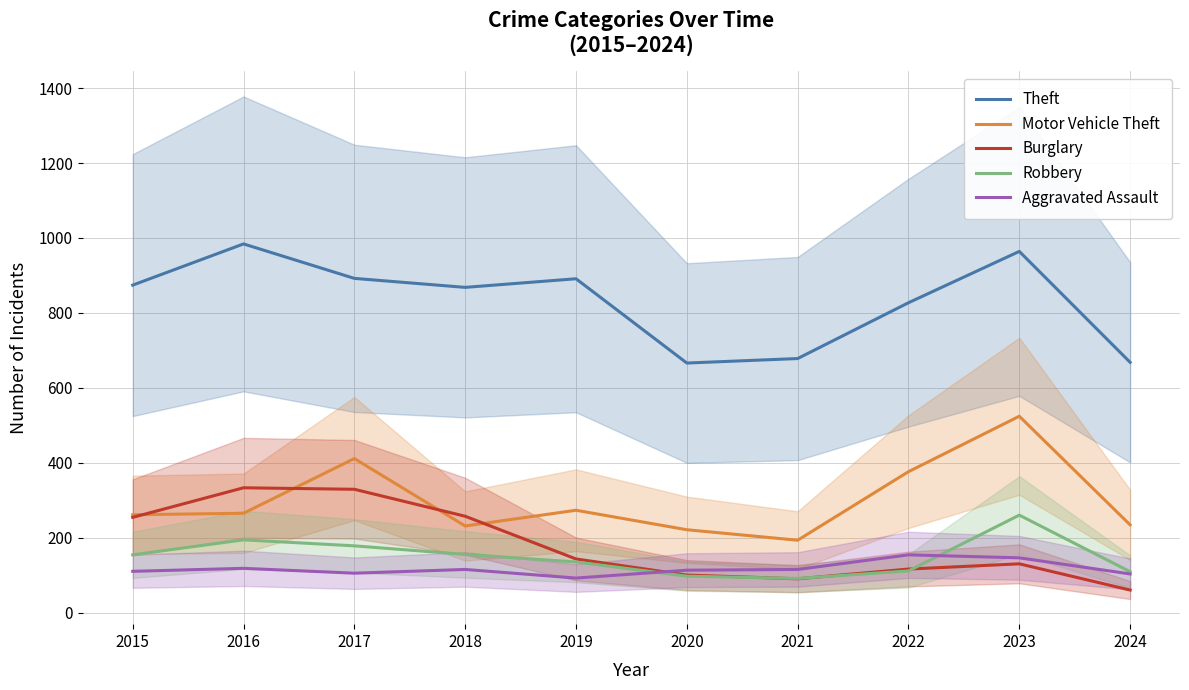

True or false: Theft and Robbery intersect in this chart.

False